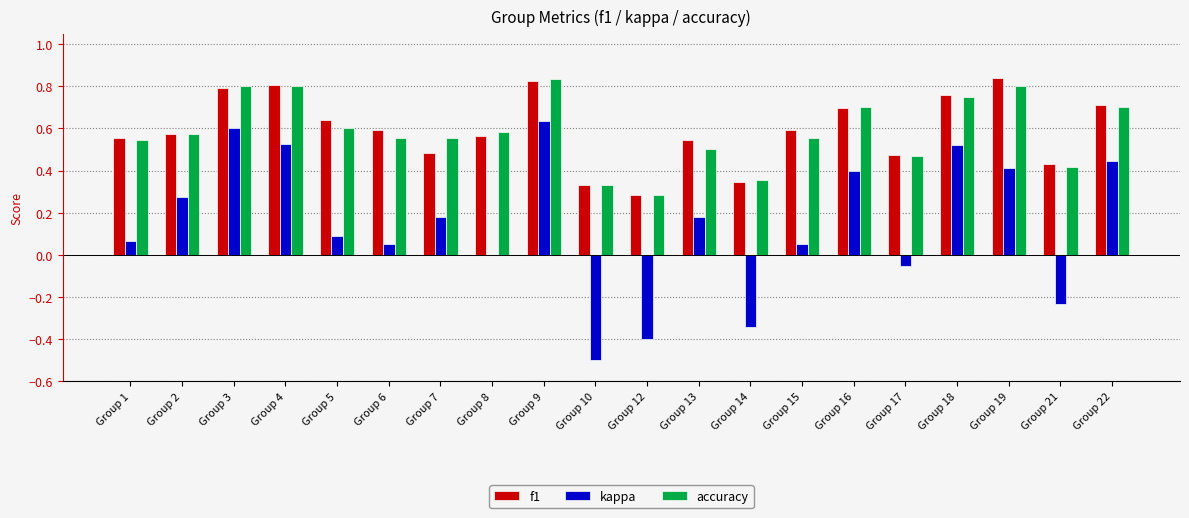

Is the value of accuracy at Group 12 greater than the value of f1 at Group 22?

No